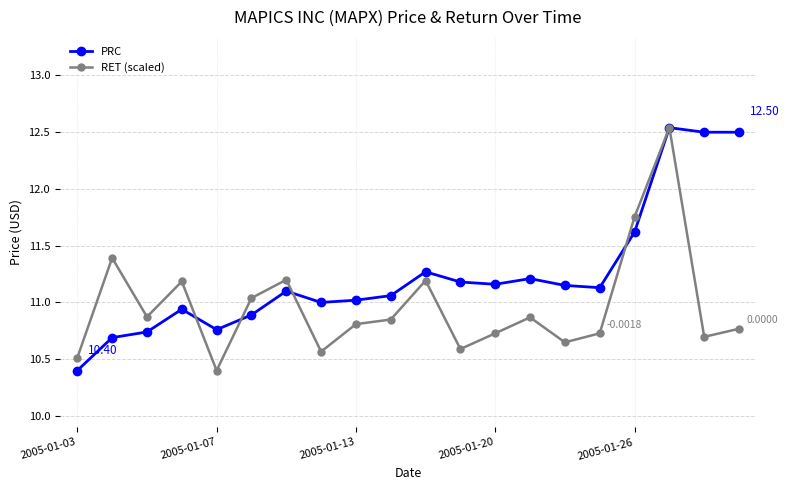

At how many categories does at least one series exceed 10?

20